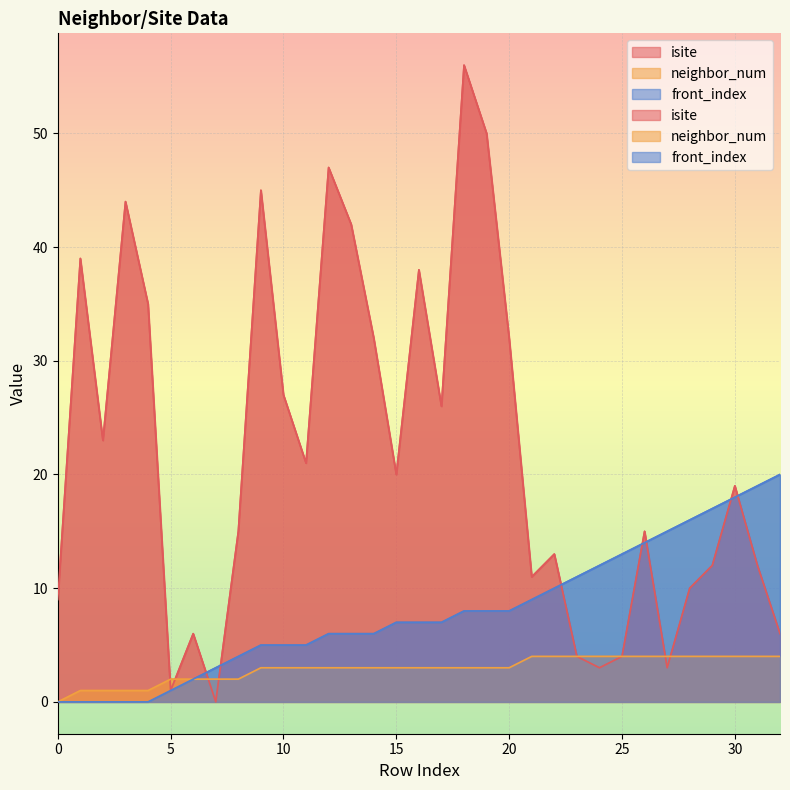

True or false: front_index and isite cross at least once.

True